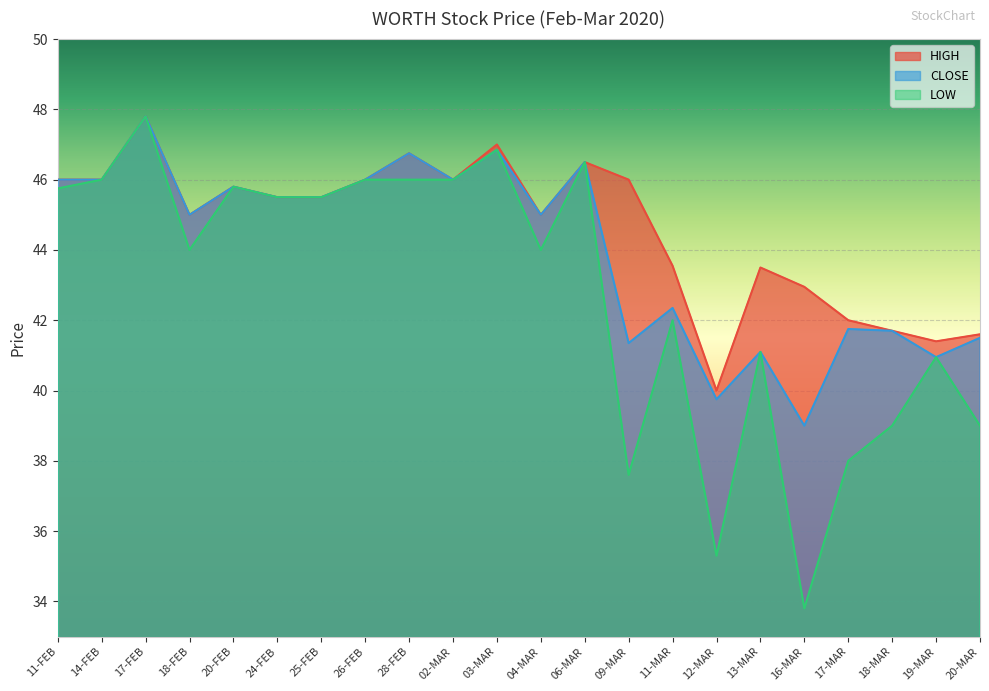

How many interior local peaks does the LOW series have?

7